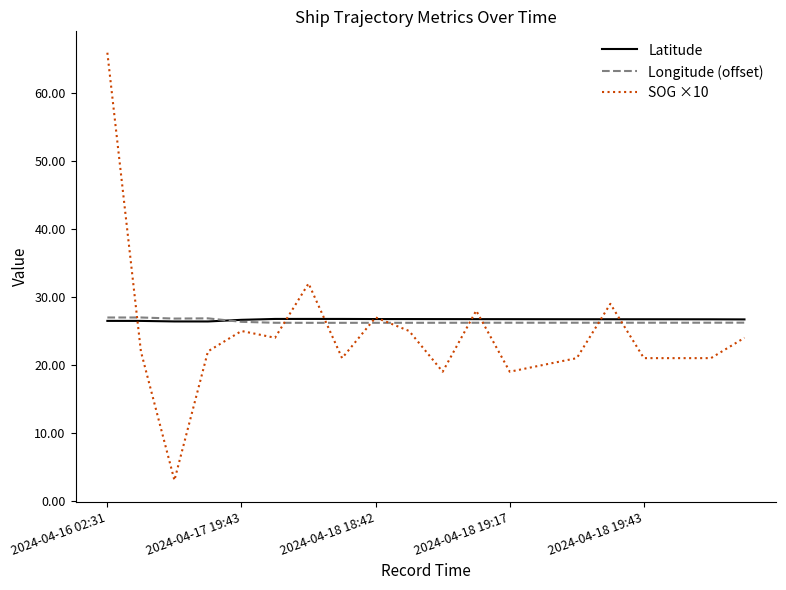

Which series has the widest spread of values?

SOG ×10